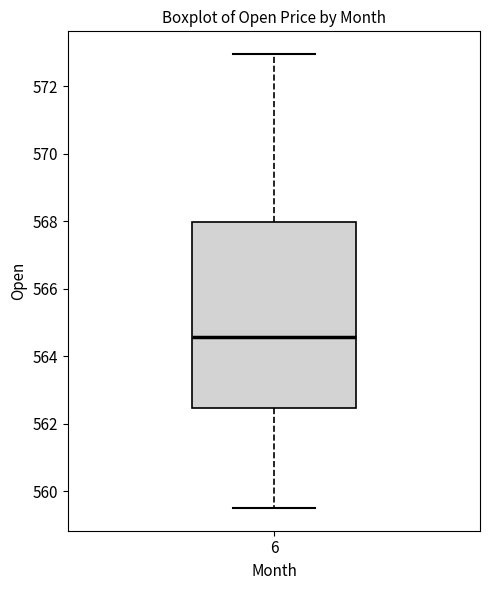

Read this box plot against the y-axis: the position of the median line, the range covered by the box, and the ends of both whiskers. The values are not printed on the chart, so give them approximately, as read against the axis.

median 564.6, box 562.4 to 568.0, whiskers 559.6 to 573.0